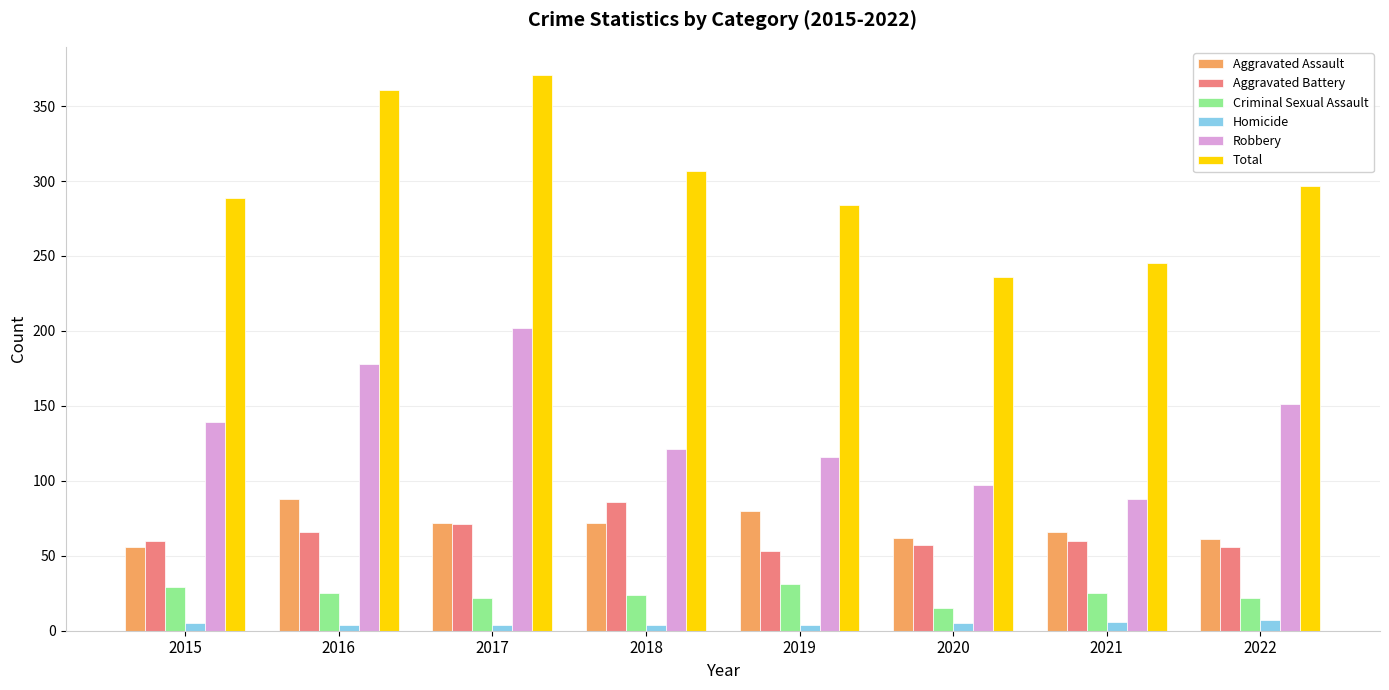

What is the maximum value for Aggravated Assault?

88